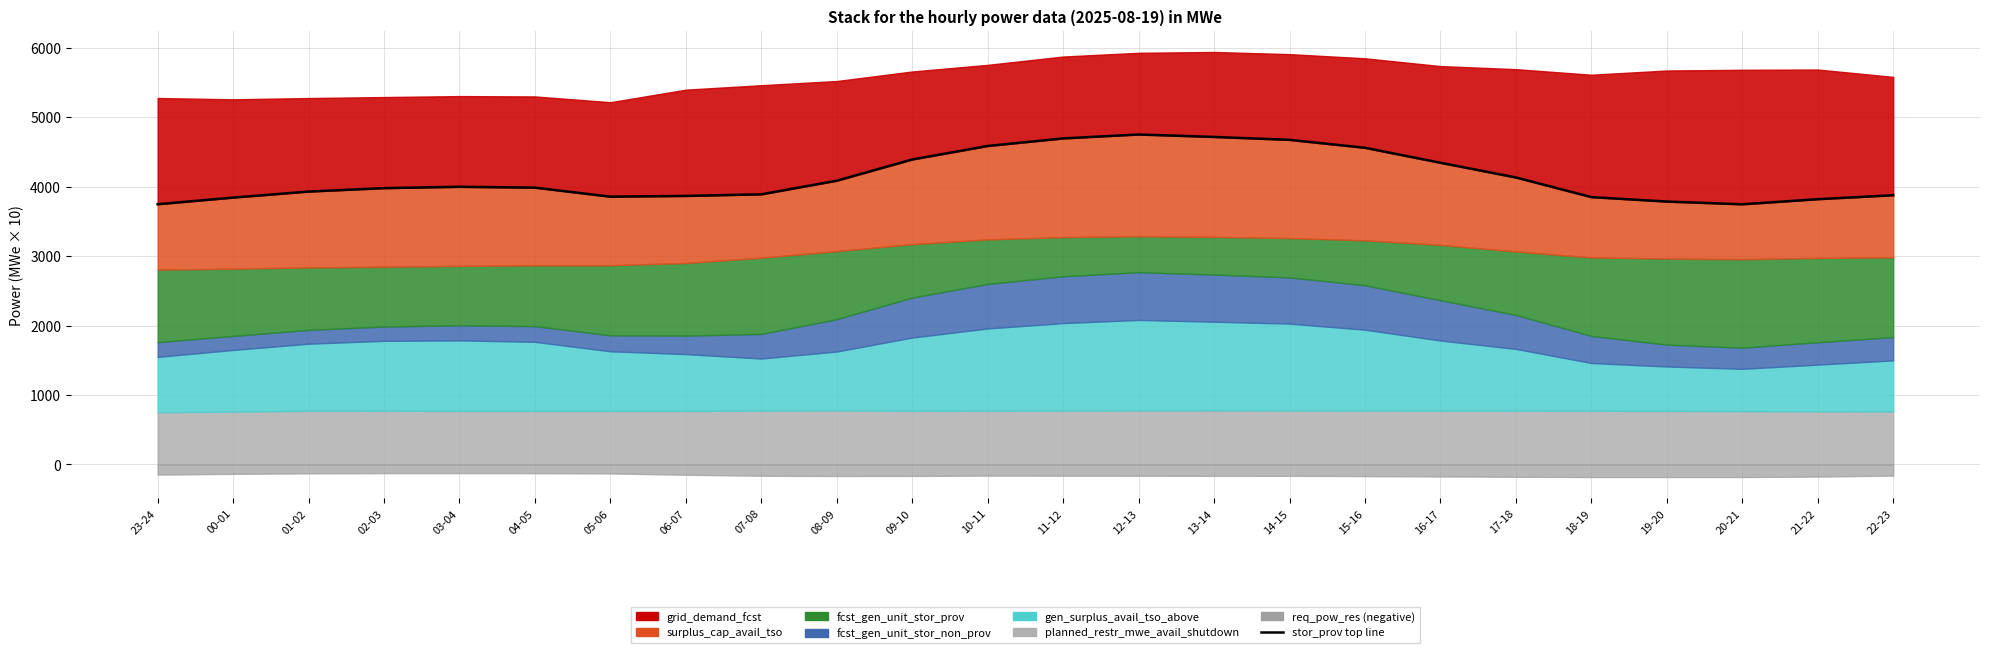

The value at 10-11 is 4584.6. True or false?

True